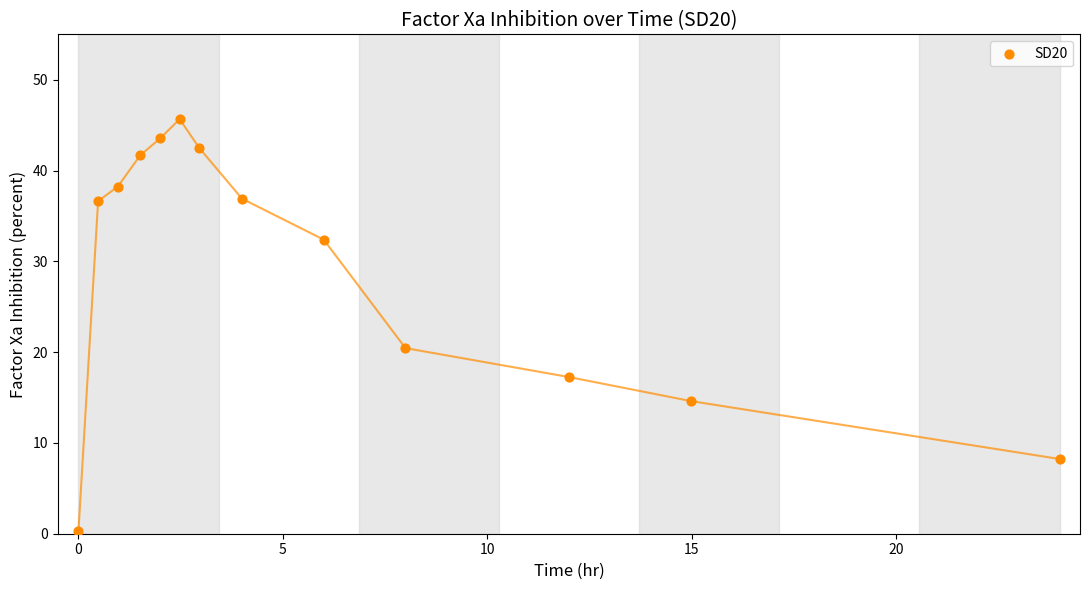

What Y value in the scatter plot is closest to 22?

20.4